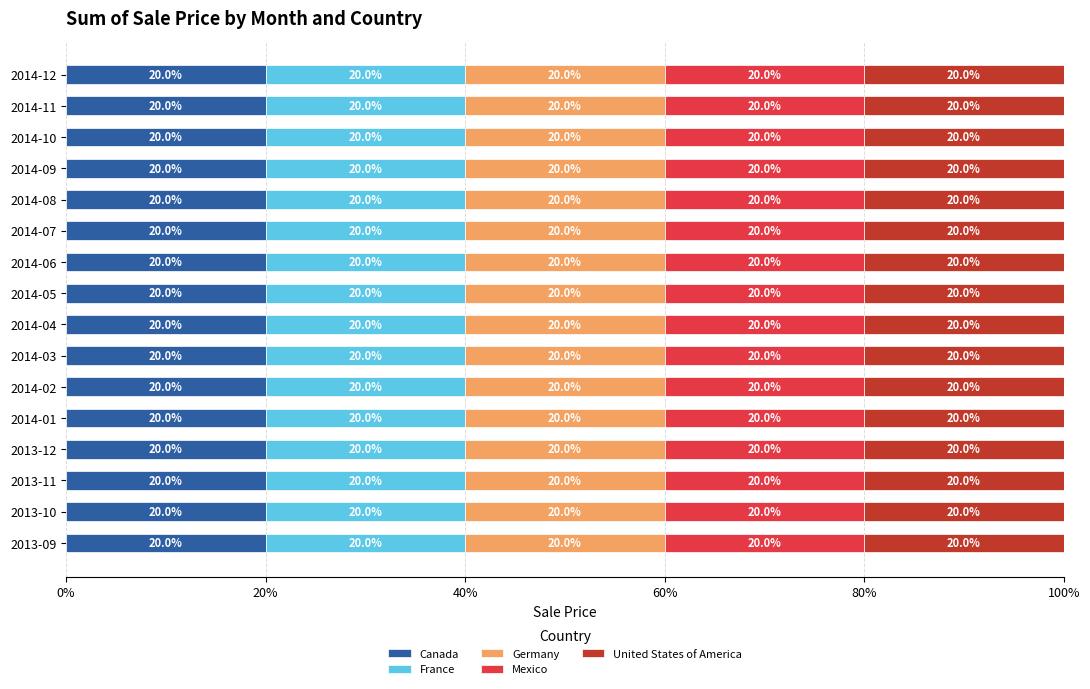

Between 2014-01 and 2014-05, which series saw the biggest shift?

Canada